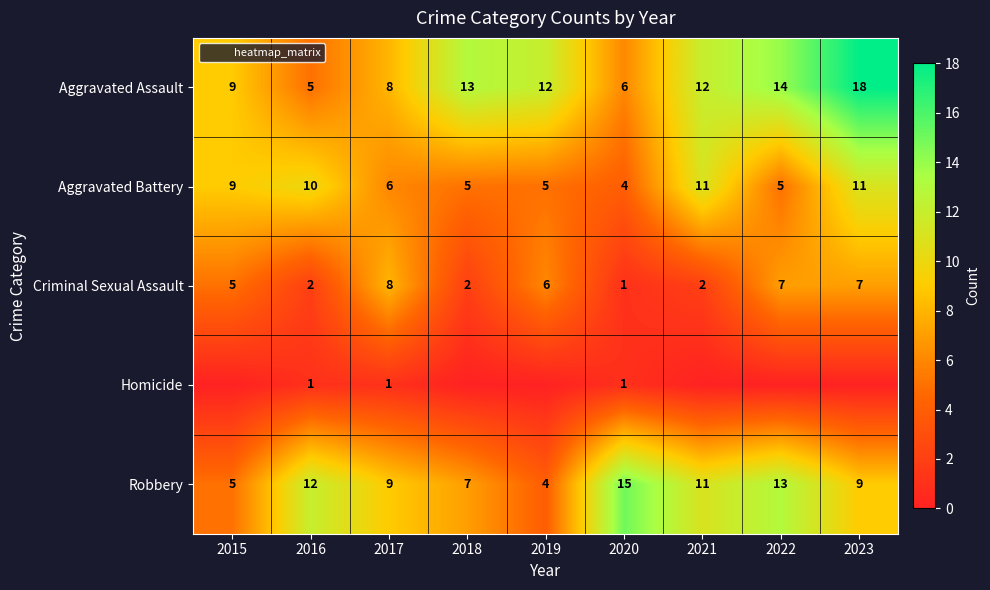

Rank the categories by Aggravated Assault value from lowest to highest.

2016, 2020, 2017, 2015, 2019, 2021, 2018, 2022, 2023